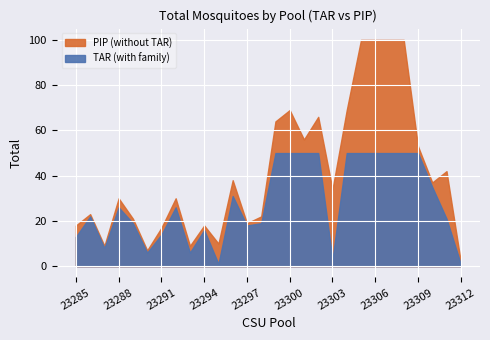

Reading left to right, what are all the values shown in this chart?

TAR: 23285=13	23286=22	23287=8	23288=26	23289=19	23290=6	23291=14	23292=26	23293=6	23294=16	23295=1	23296=31	23297=18	23298=19	23299=50	23300=50	23301=50	23302=50	23303=3	23304=50	23305=50	23306=50	23307=50	23308=50	23309=50	23310=35	23311=21	23312=1
PIP: 23285=5	23286=1	23287=1	23288=4	23289=2	23290=1	23291=3	23292=4	23293=3	23294=2	23295=9	23296=7	23297=1	23298=3	23299=14	23300=19	23301=6	23302=16	23303=31	23304=19	23305=50	23306=50	23307=50	23308=50	23309=3	23310=2	23311=21	23312=1